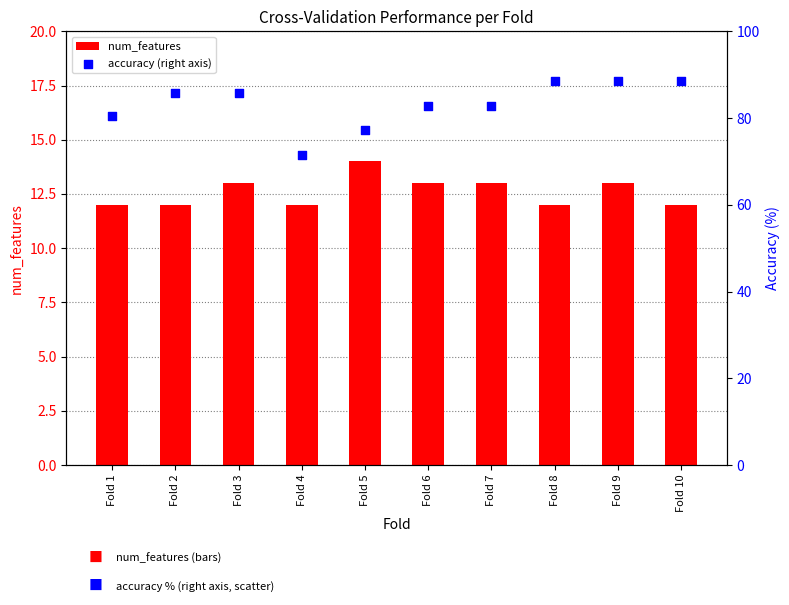

Which series has the largest Y range (max minus min)?

accuracy (right axis)